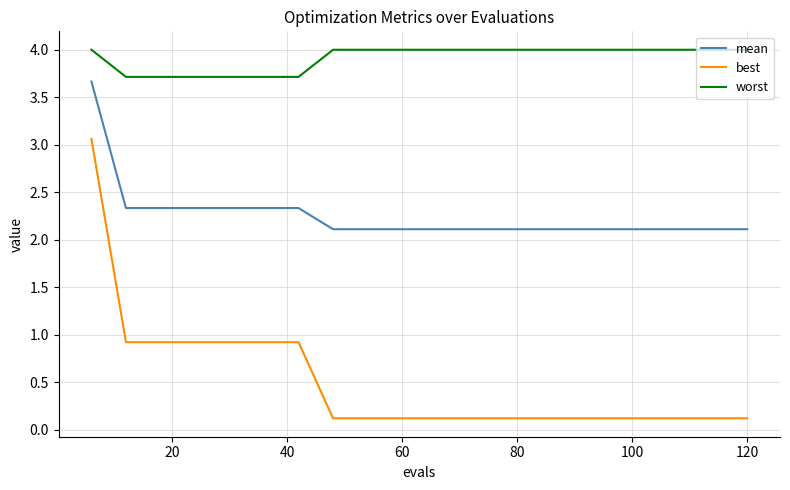

What is the difference between the second highest and minimum values in the best series?

0.8